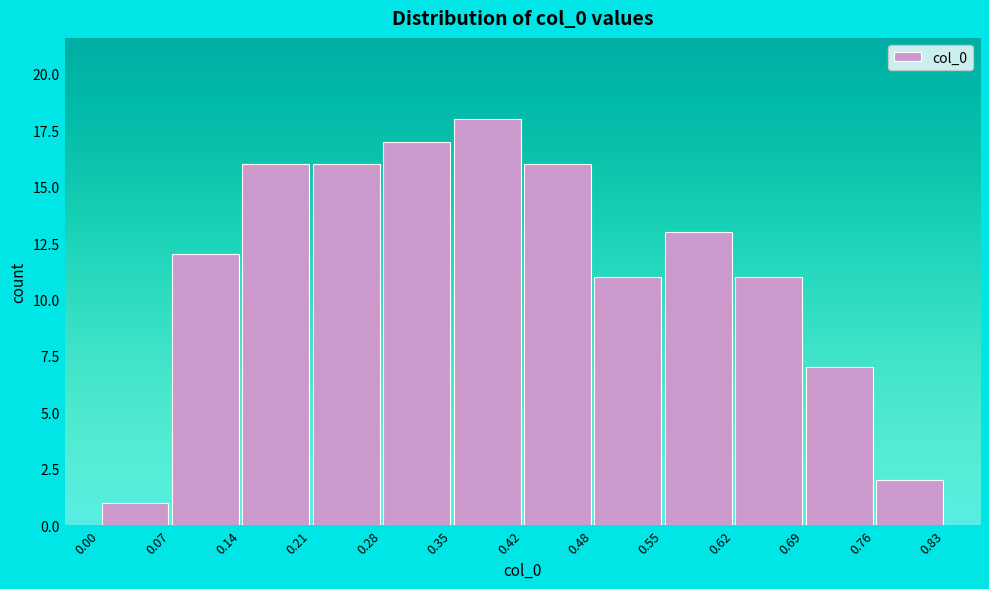

Reading left to right, list every bar in this chart as the range it spans on the x-axis followed by its height. The values are not printed on the chart, so give them approximately, as read against the axis.

0.00 to 0.07: 1
0.07 to 0.14: 12
0.14 to 0.21: 16
0.21 to 0.28: 16
0.28 to 0.35: 17
0.35 to 0.42: 18
0.42 to 0.48: 16
0.48 to 0.55: 11
0.55 to 0.62: 13
0.62 to 0.69: 11
0.69 to 0.76: 7
0.76 to 0.83: 2